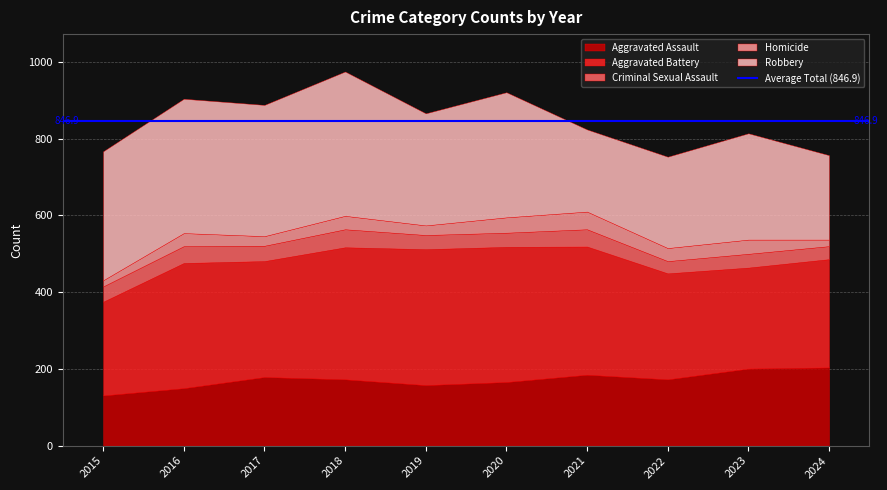

How many interior local valleys does the Aggravated Battery series have?

2